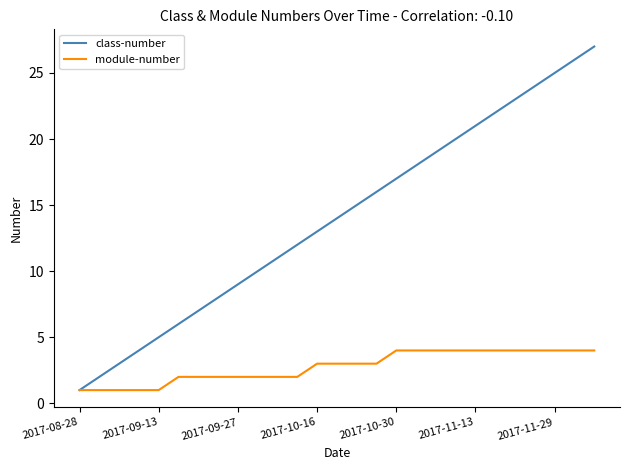

Reading left to right, transcribe all the data shown in this chart.

class-number: 1	2	3	4	5	6	7	8	9	10	11	12	13	14	15	16	17	18	19	20	21	22	23	24	25	26	27
module-number: 1	1	1	1	1	2	2	2	2	2	2	2	3	3	3	3	4	4	4	4	4	4	4	4	4	4	4